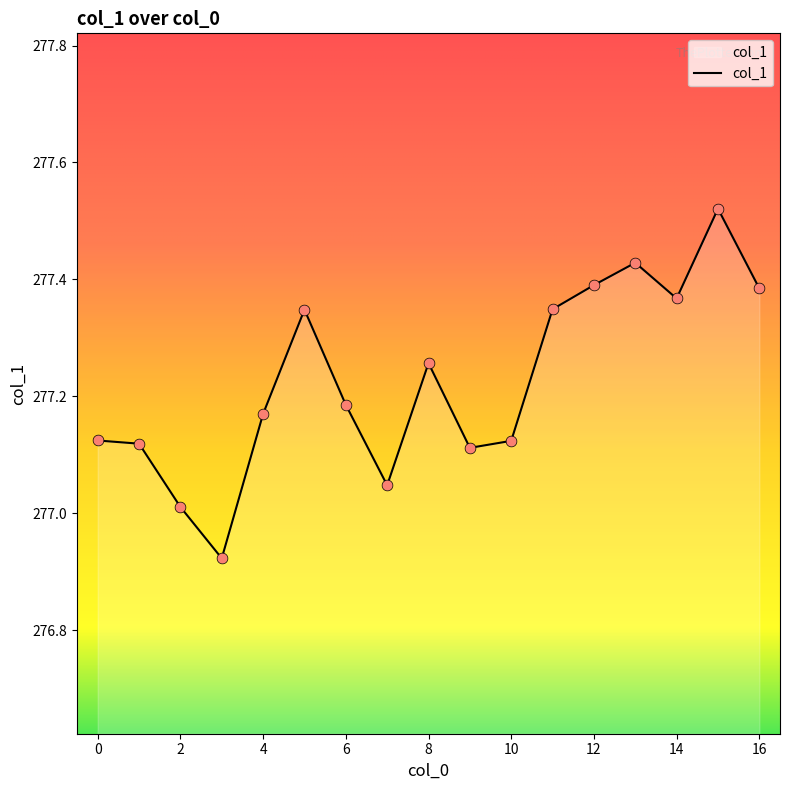

What is the difference between the maximum and minimum values?

0.6